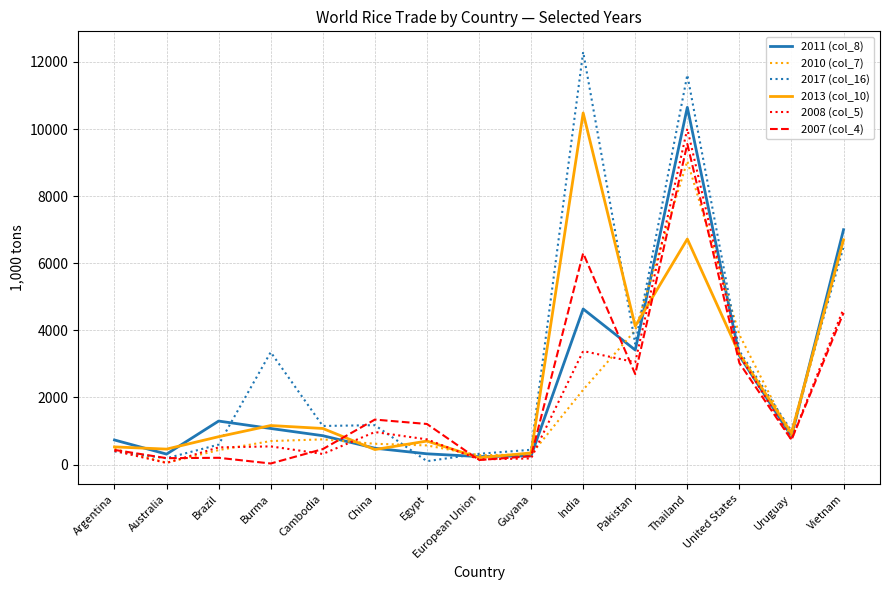

Which series has the largest range (max minus min)?

2017 (col_16)